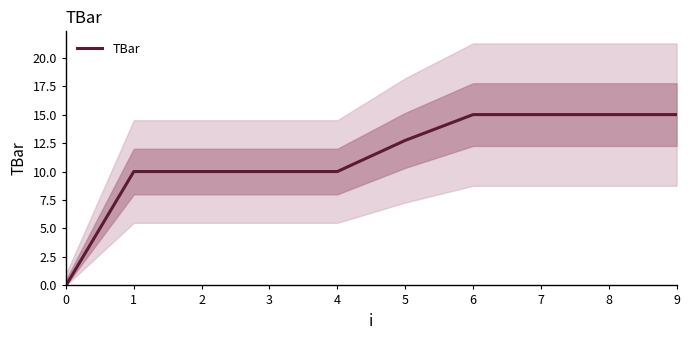

True or false: the data shows 5.9 at 4.

False